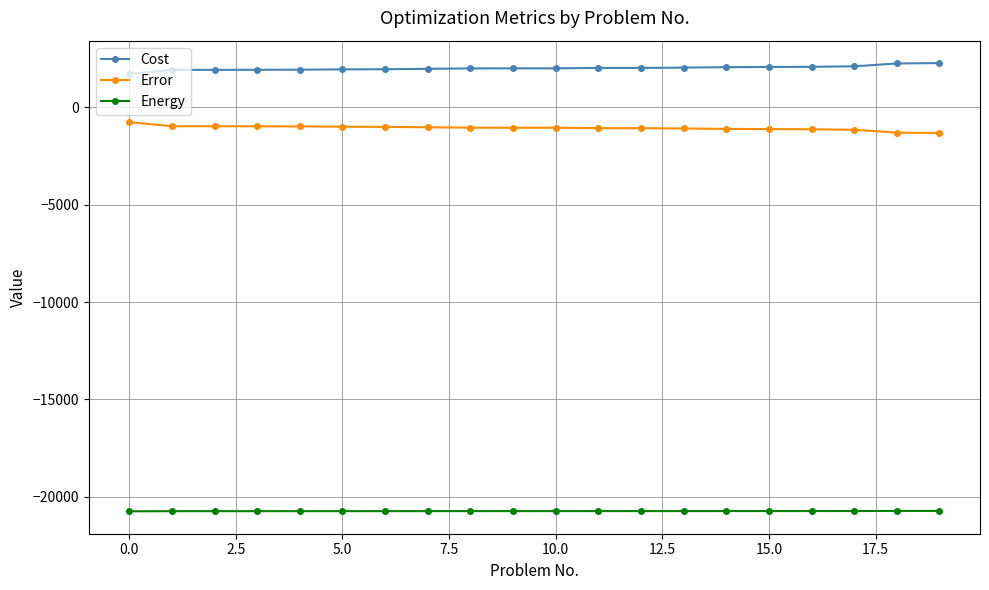

Which series has the largest total across all categories?

Cost